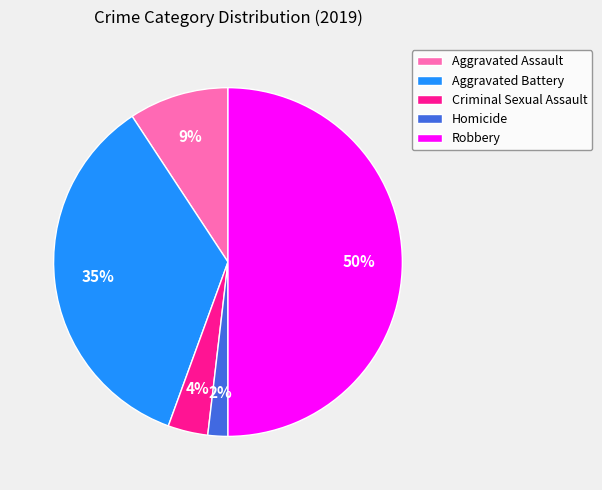

Is it true that Aggravated Battery is 35% of the pie?

True